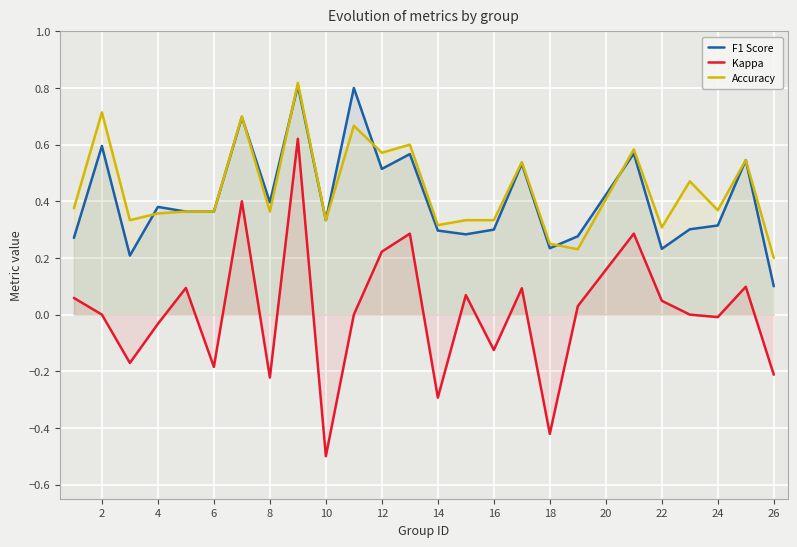

The value of Kappa at 14 is -0.4. True or false?

False